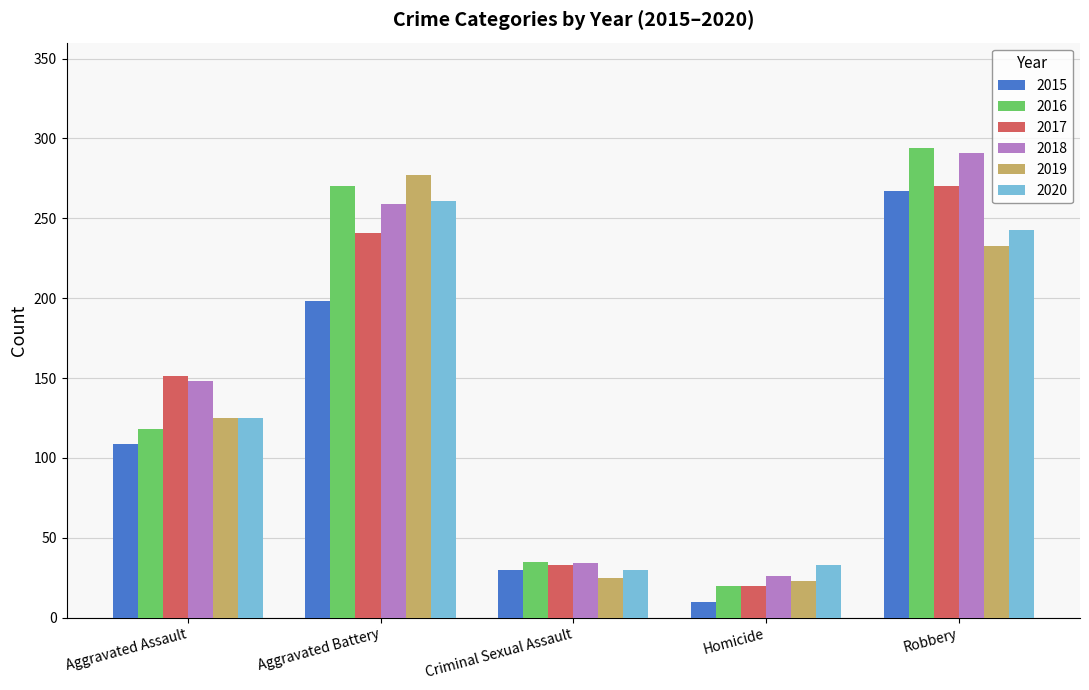

How many bars are there in each group?

6